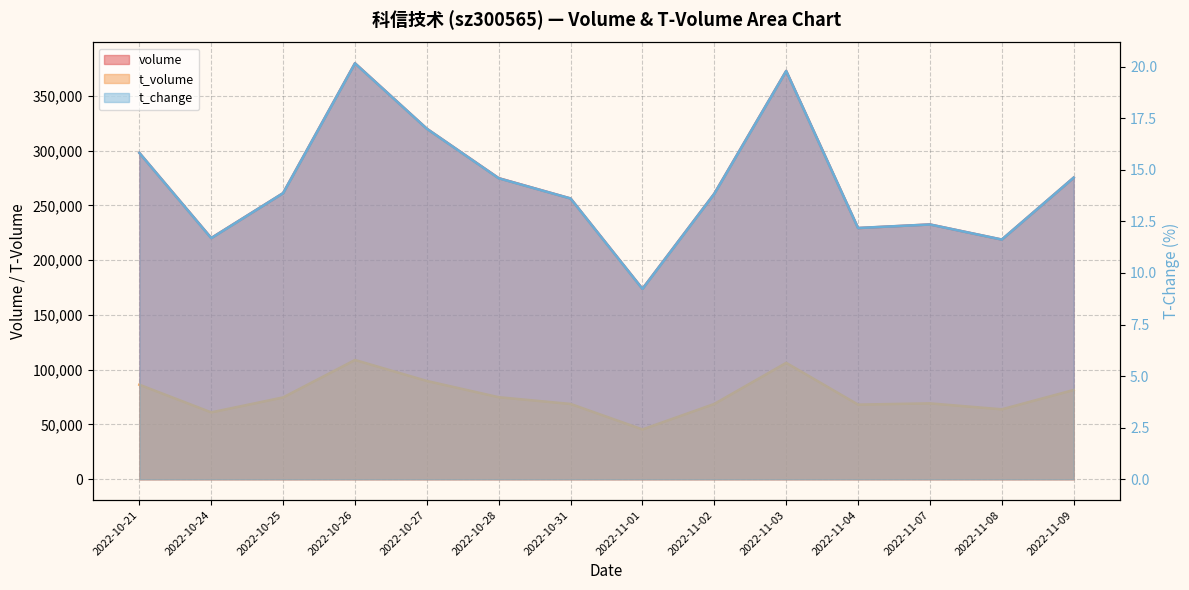

The t_volume series shows 69284.0 at 2022-11-07. True or false?

True